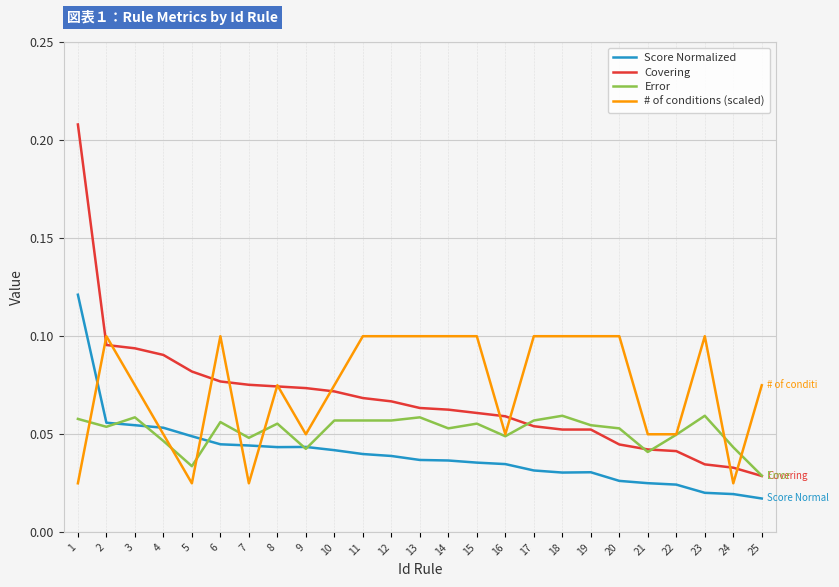

Is it true that Covering equals 0.0 at 9?

False